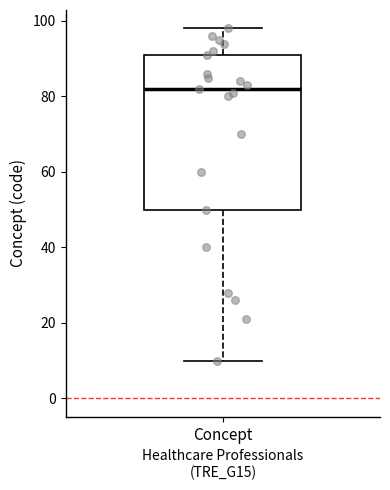

Where does the lower whisker of the box for Concept end on the y-axis? The values are not printed on the chart, so give them approximately, as read against the axis.

10